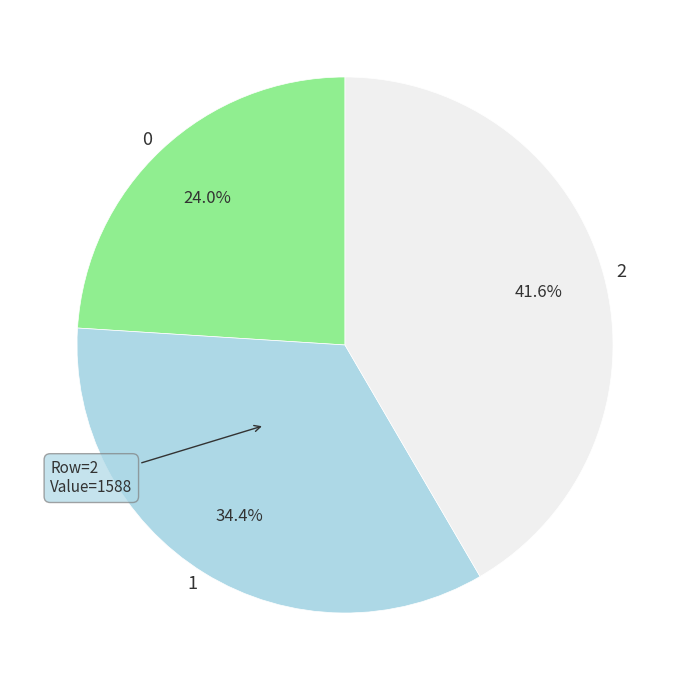

What percentage do 1 and 2 together represent?

76.0%